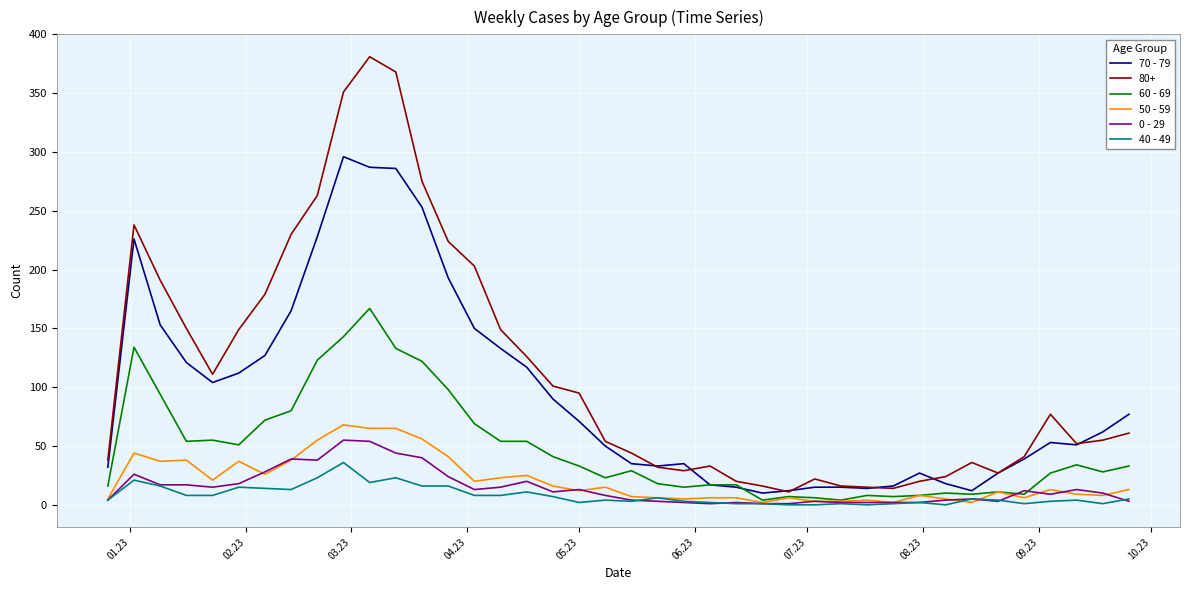

What is the greatest value displayed?

381